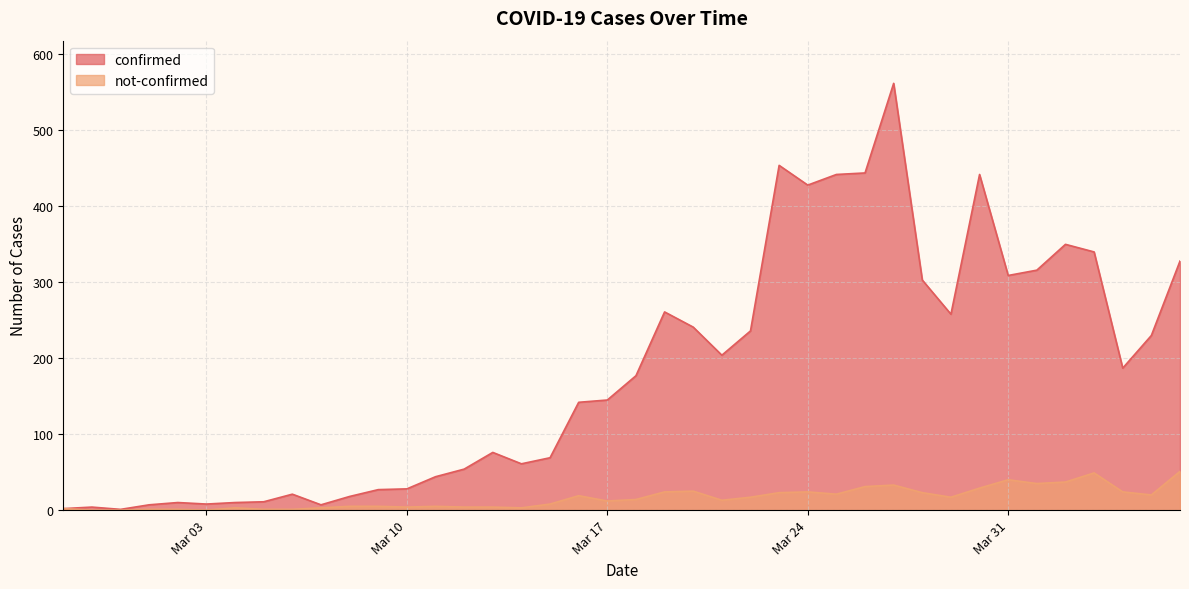

What is the value of the not-confirmed point at the 37th from the left?

49